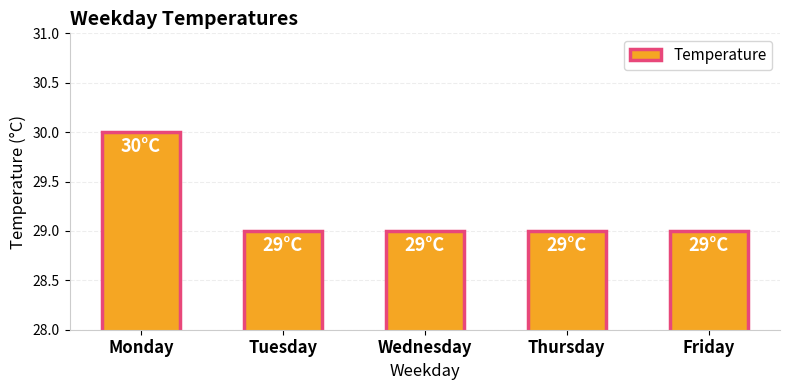

Reading left to right, list all the values displayed in this chart.

Monday=30	Tuesday=29	Wednesday=29	Thursday=29	Friday=29